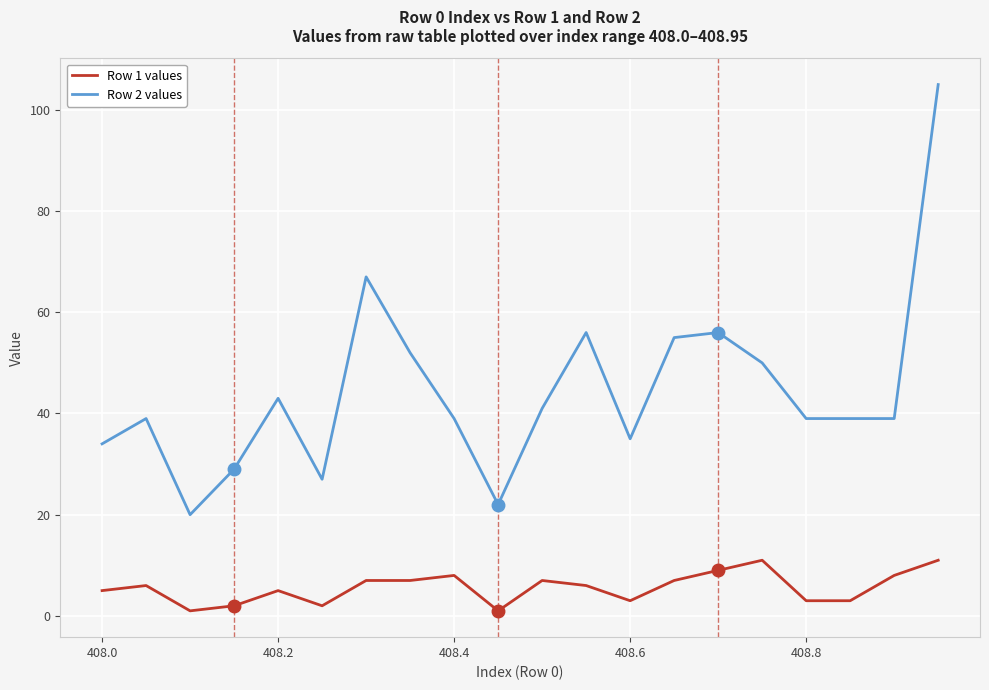

Which series has the largest range (max minus min)?

Row 2 values